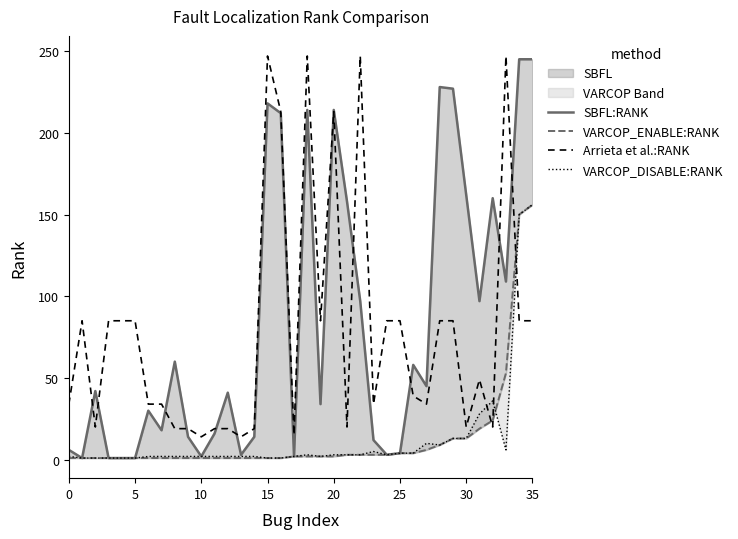

Which series has the largest total across all categories?

SBFL:RANK